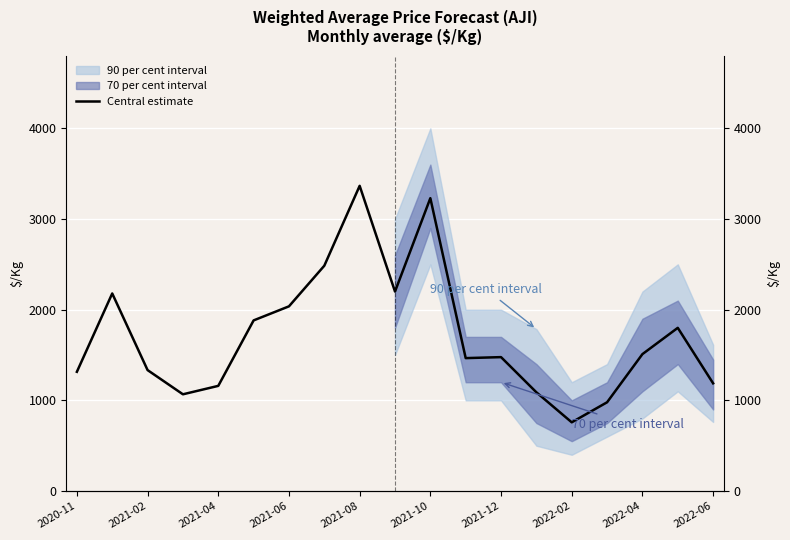

Does the chart display data point markers on the line(s)?

No